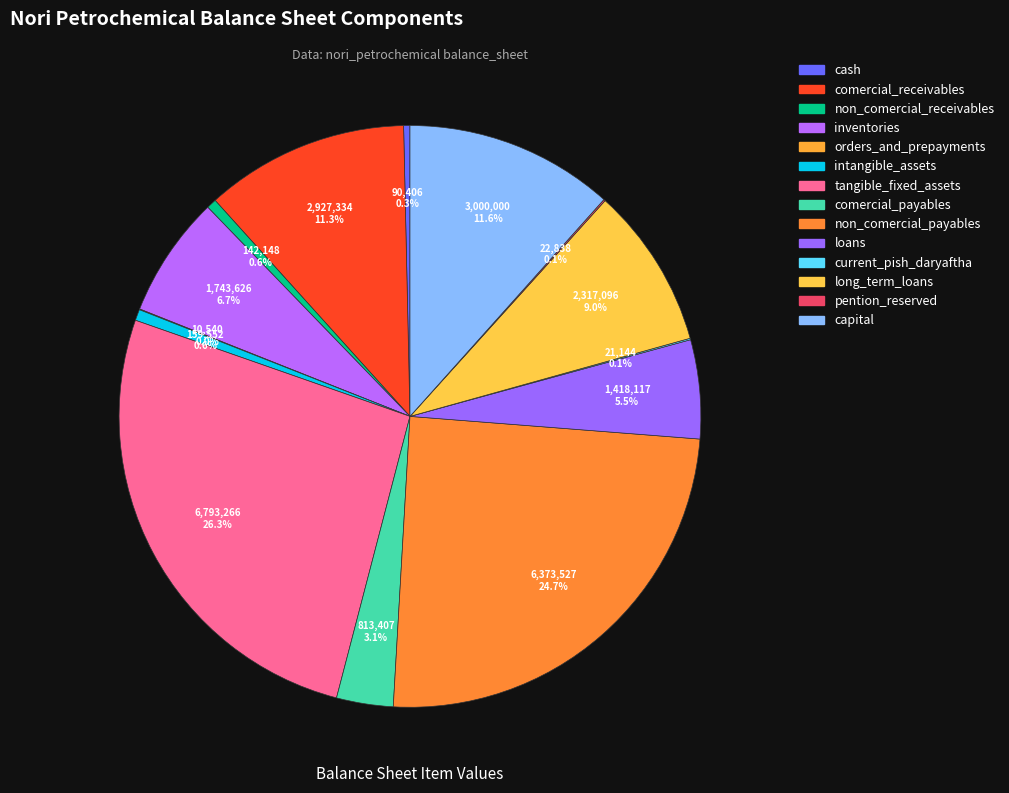

How many segments does this pie chart have?

14